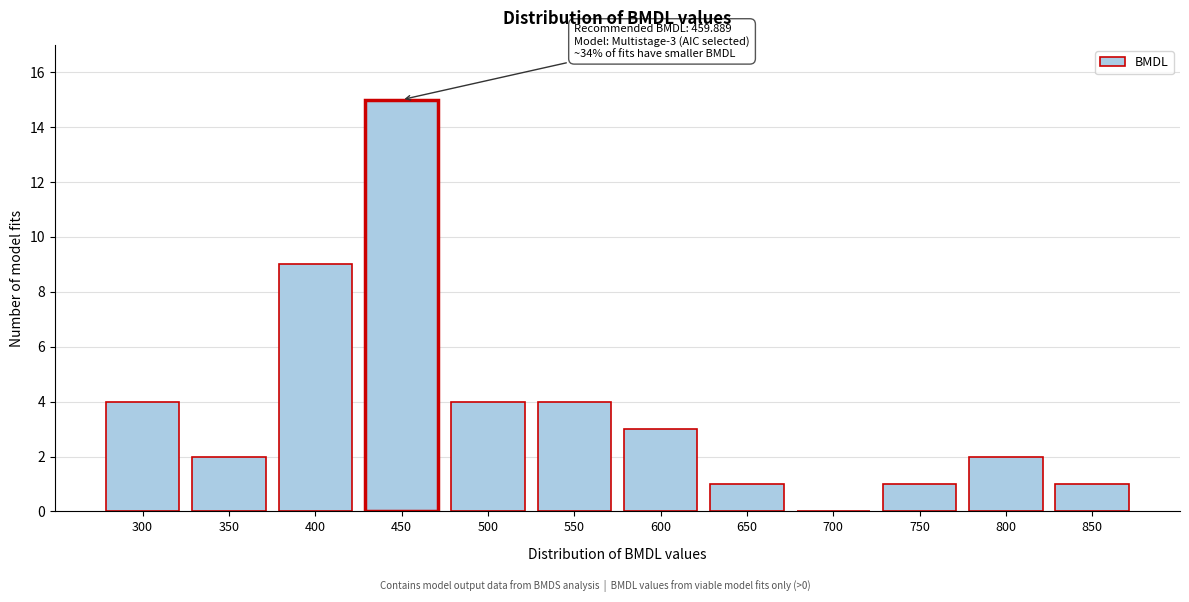

Reading left to right, extract all data points from this chart.

300=4	350=2	400=9	450=15	500=4	550=4	600=3	650=1	700=0	750=1	800=2	850=1